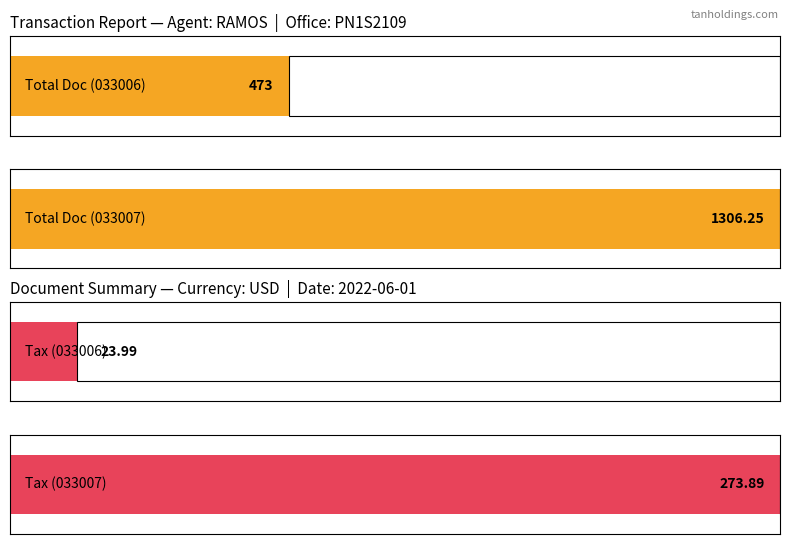

What is the lowest value of the Total Doc series?

473.0